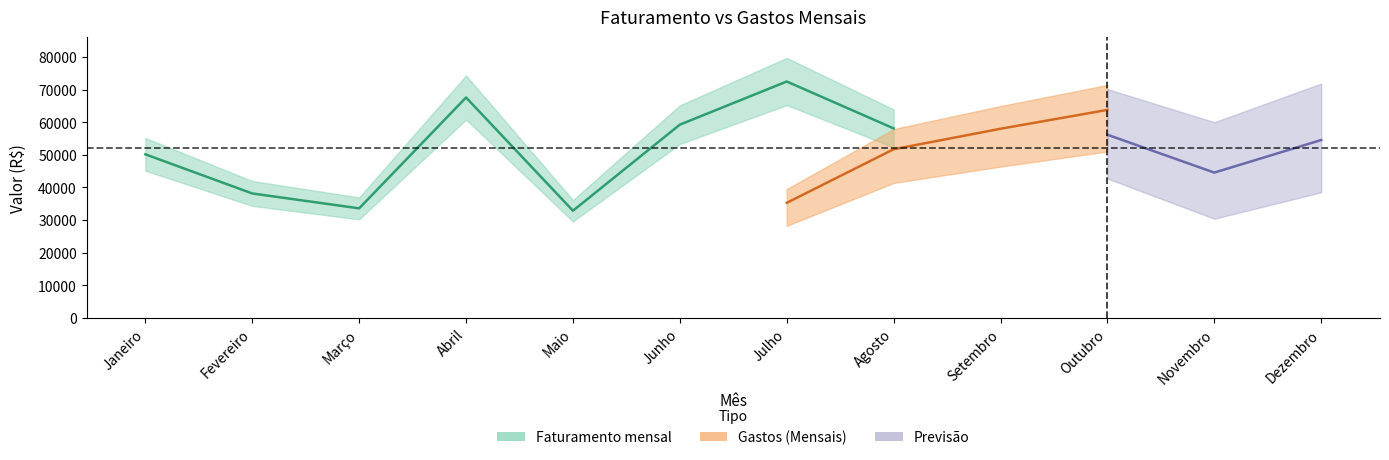

The value of Gastos (Mensais) at Julho is 50581. True or false?

False